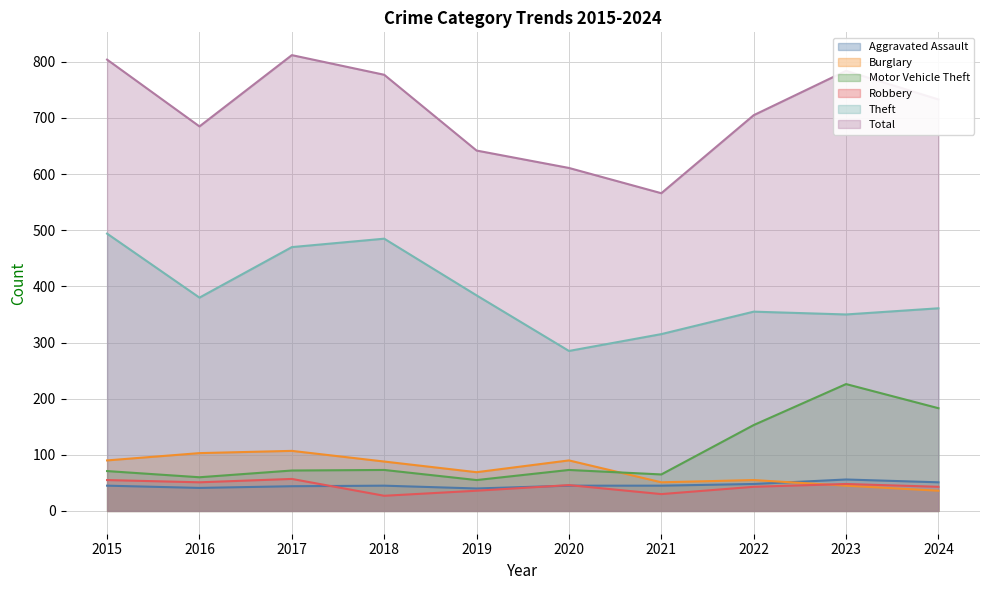

What is the difference between the maximum and second lowest values in the Total series?

201